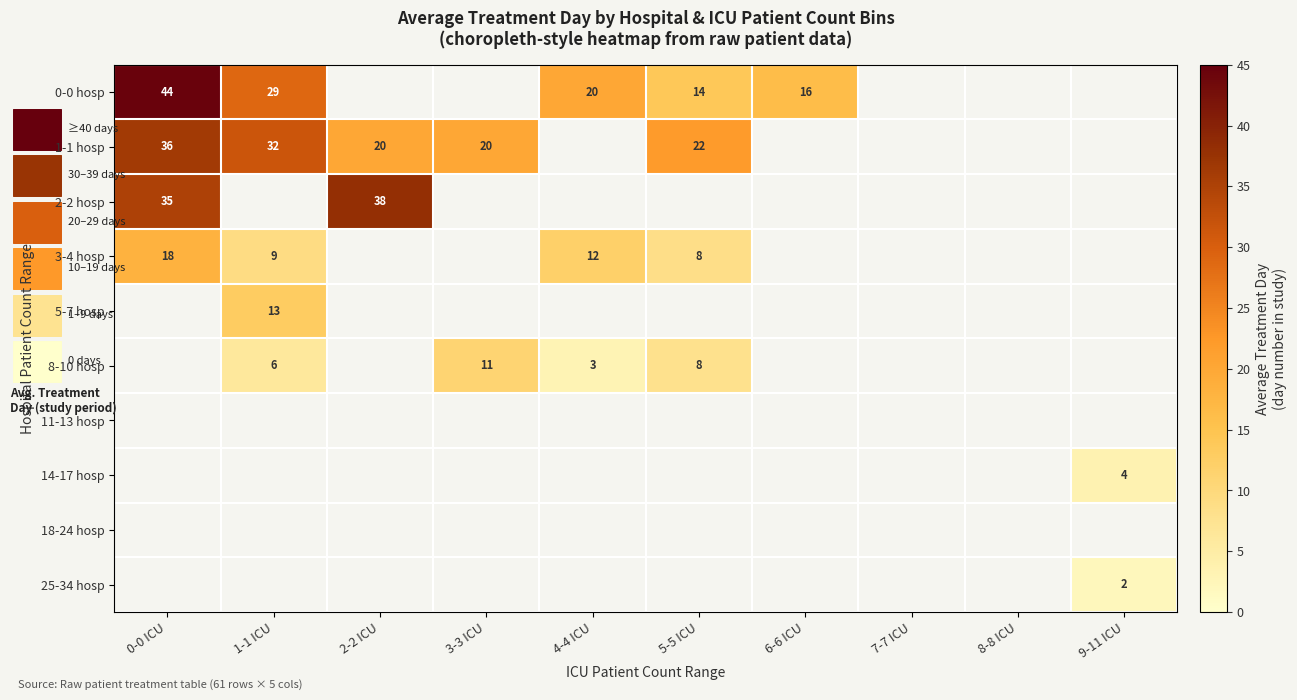

True or false: 5-7 hosp has a value of 13.0 at 1-1 ICU.

True